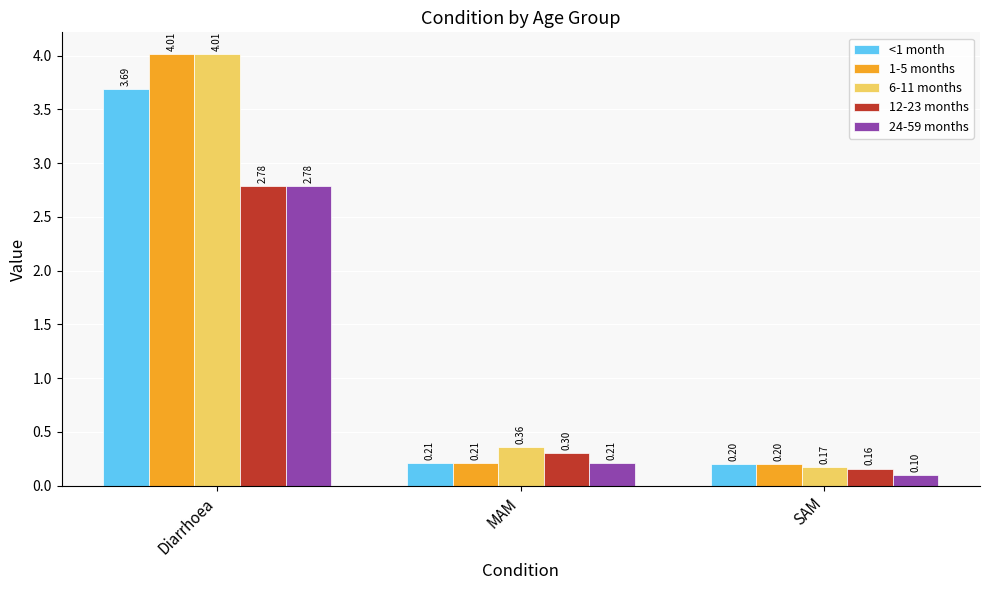

Is the value of 12-23 months at Diarrhoea greater than the value of 24-59 months at MAM?

Yes